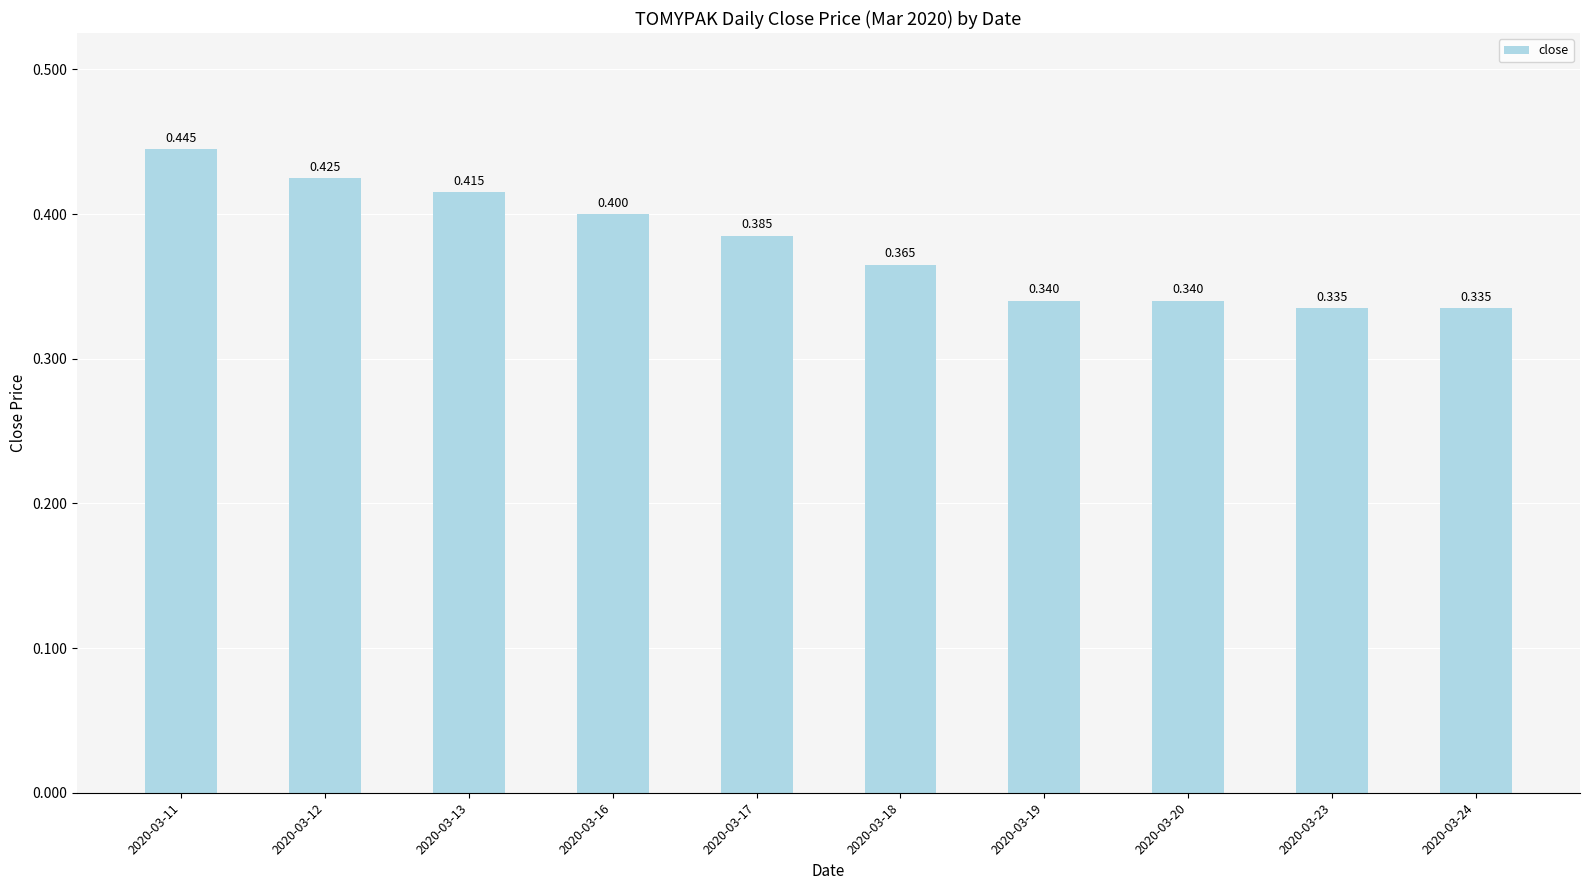

Reading left to right, list all the values displayed in this chart.

0.4	0.4	0.4	0.4	0.4	0.4	0.3	0.3	0.3	0.3